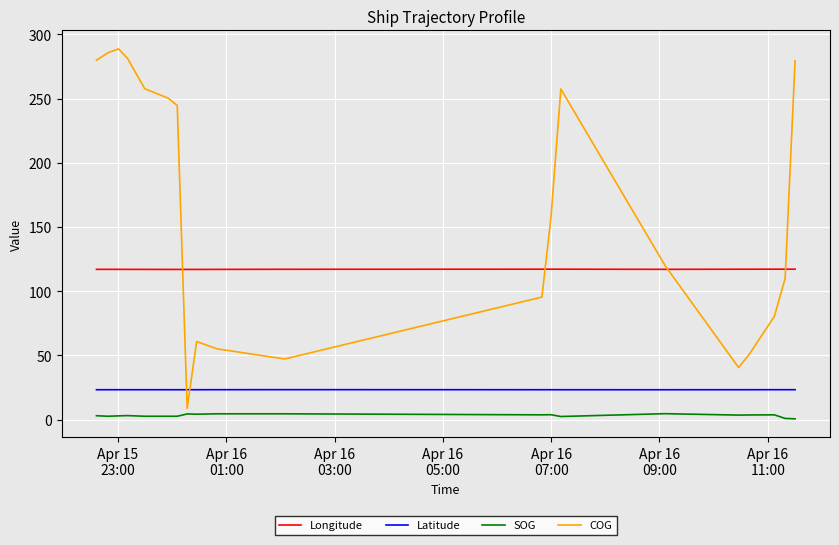

Rank the series by their maximum value, from lowest to highest.

SOG, Latitude, Longitude, COG